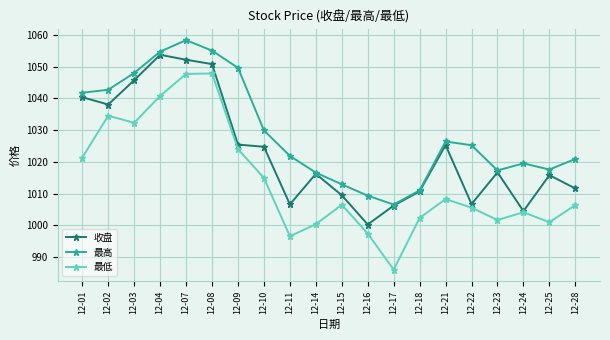

At which category does 最高 reach its first local valley?

12-17